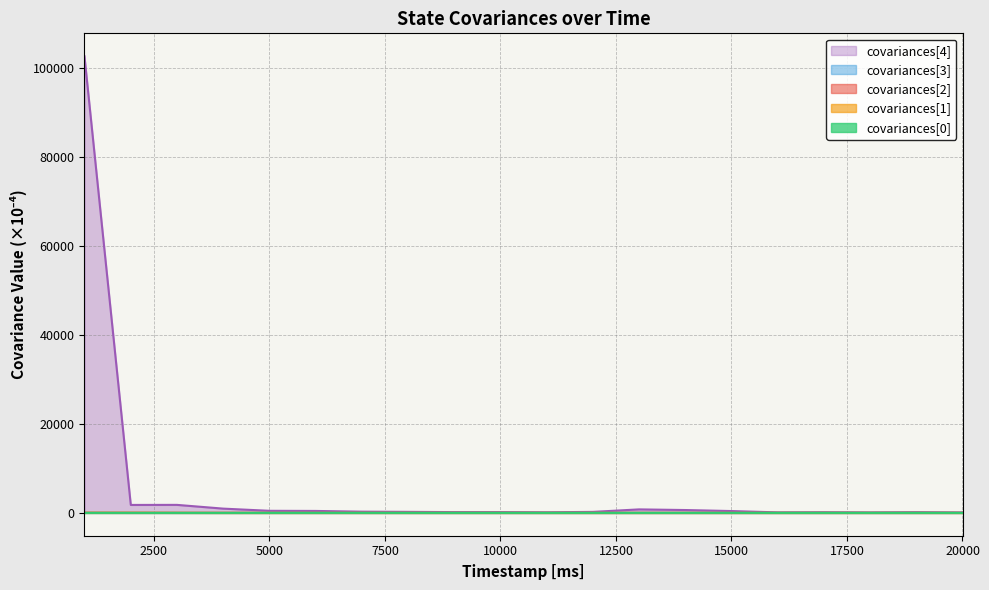

True or false: covariances[3] and covariances[0] intersect in this chart.

False